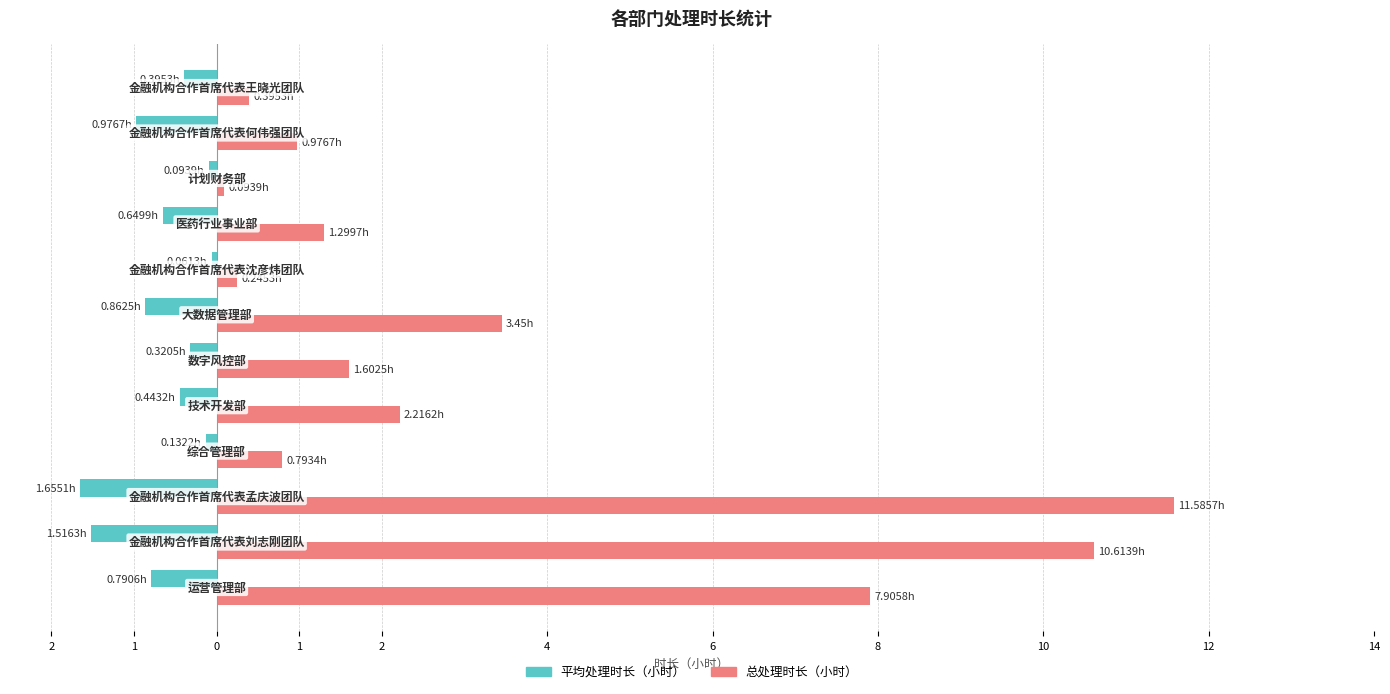

What is the average value of the 总处理时长（小时） series?

3.4